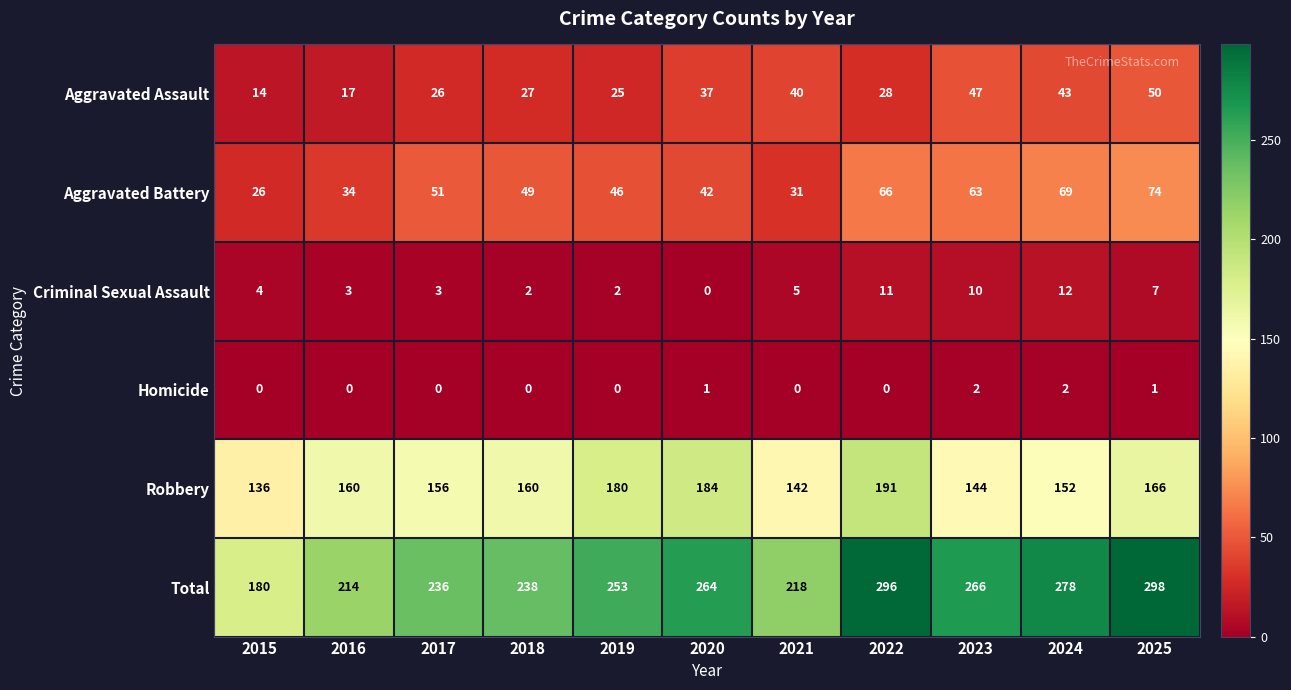

Rank the series at 2021 from highest to lowest value.

Total, Robbery, Aggravated Assault, Aggravated Battery, Criminal Sexual Assault, Homicide